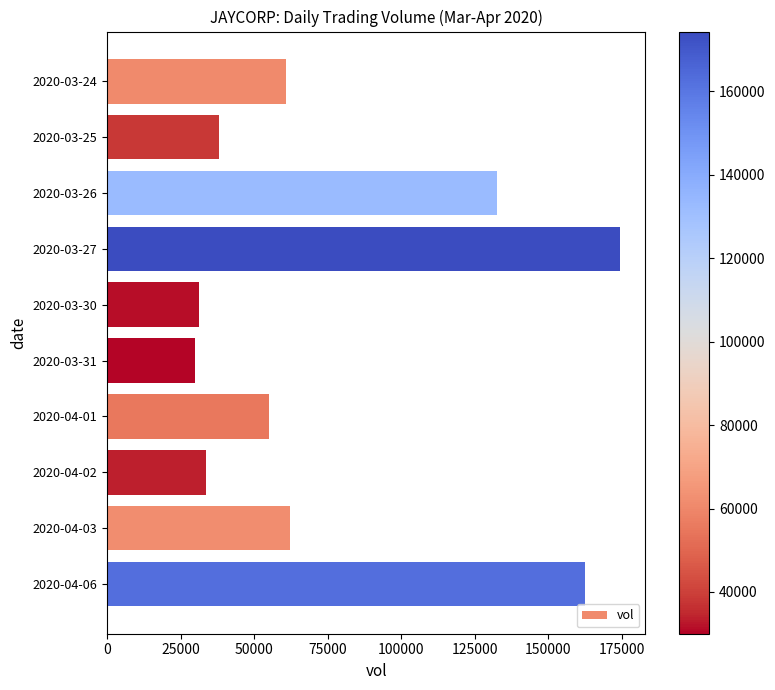

Which category has the highest value across all series?

2020-03-27